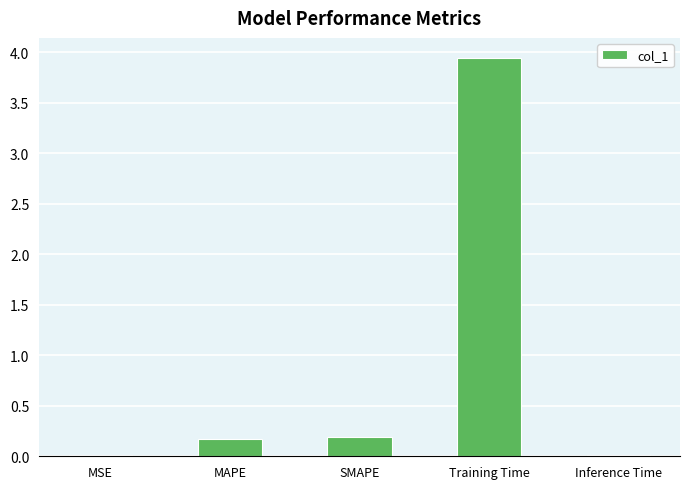

Does the chart contain stacked bars?

No